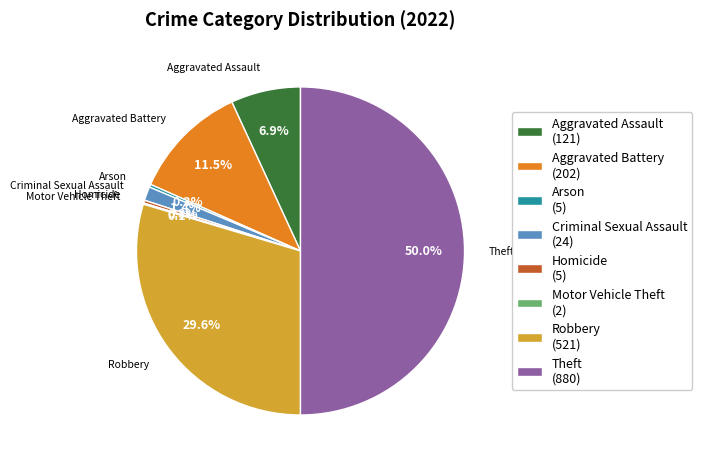

Is the sum of Aggravated Assault (121) and Robbery (521) greater than half?

No